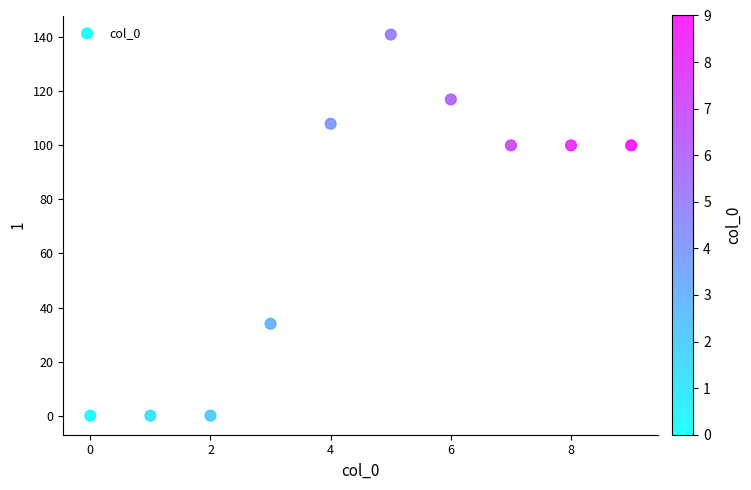

What is the range of Y values (max minus min)?

141